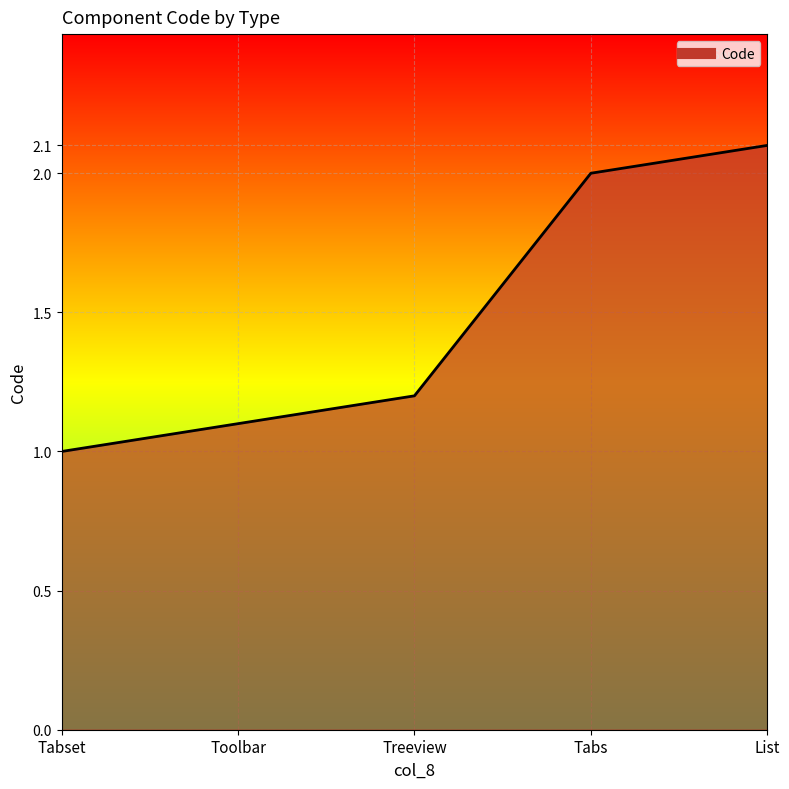

What is the greatest value displayed?

2.1